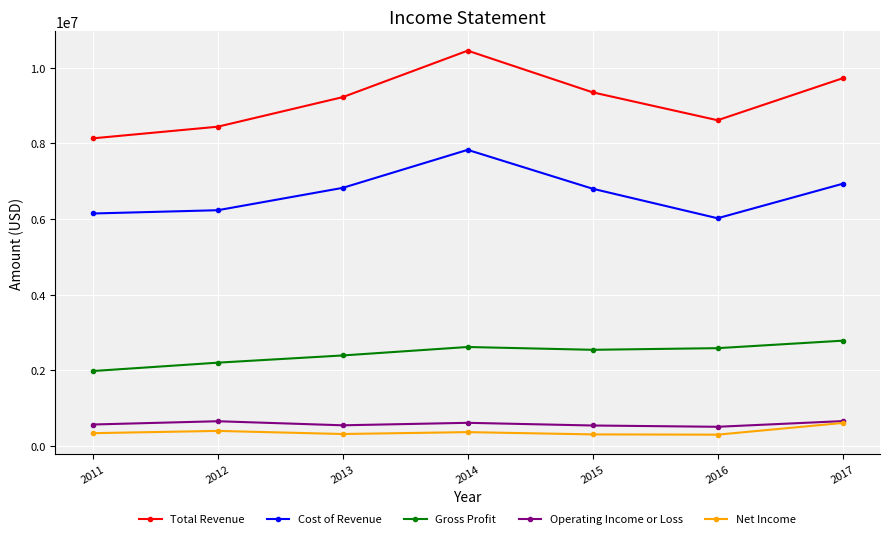

True or false: Total Revenue and Gross Profit cross at least once.

False